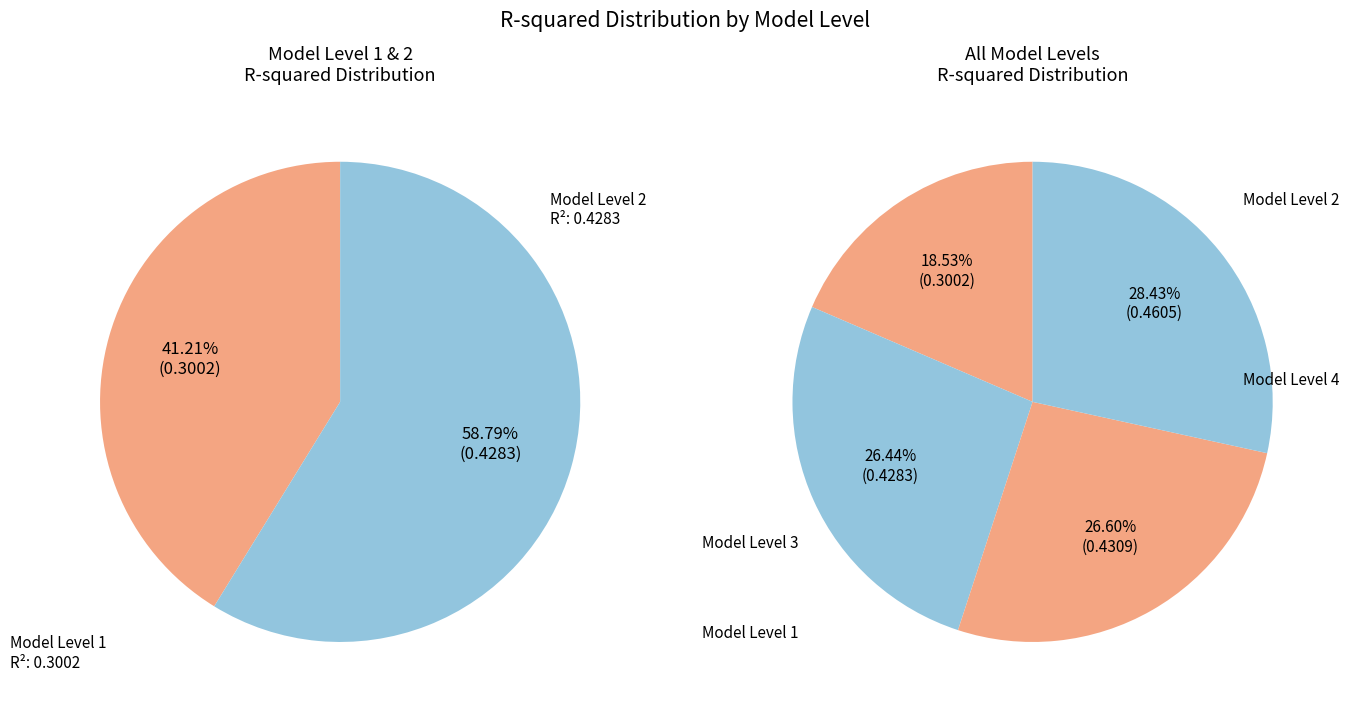

To the nearest percent, what percentage of the pie is Model Level 3?

27%